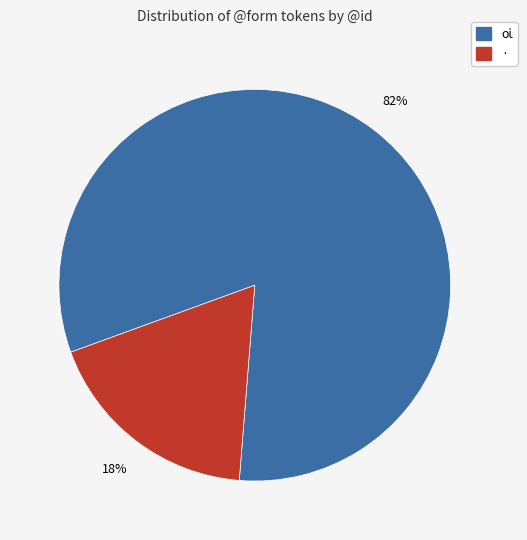

Is there a majority slice in this chart?

Yes